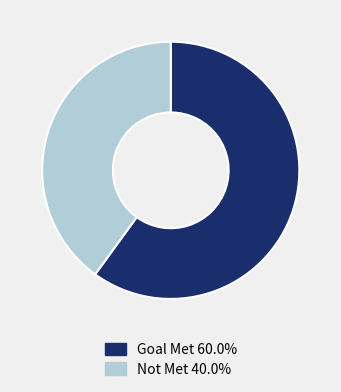

Which has a higher value, Goal Met or Not Met?

Goal Met